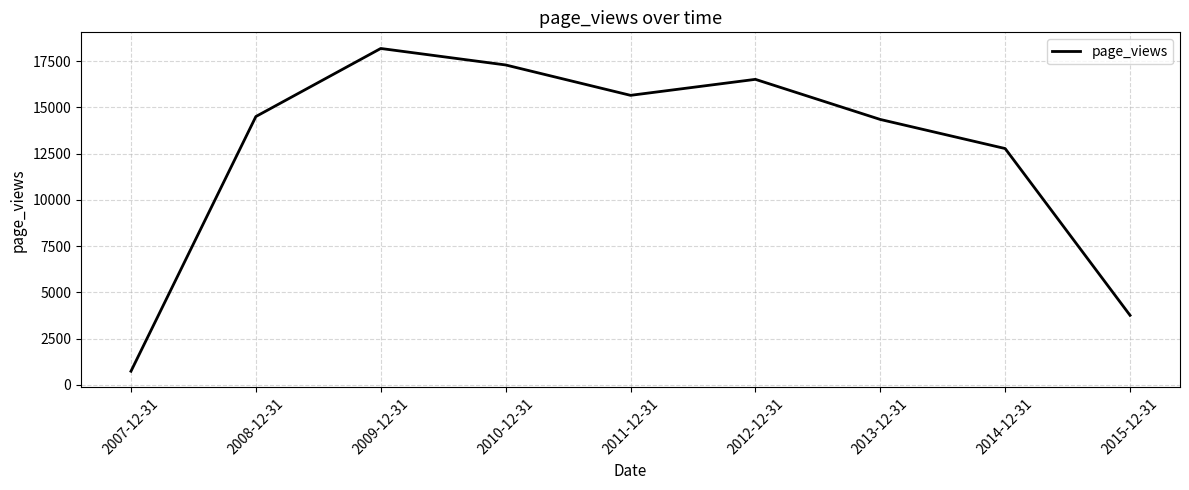

List the labels in order of value, smallest first.

2007-12-31, 2015-12-31, 2014-12-31, 2013-12-31, 2008-12-31, 2011-12-31, 2012-12-31, 2010-12-31, 2009-12-31